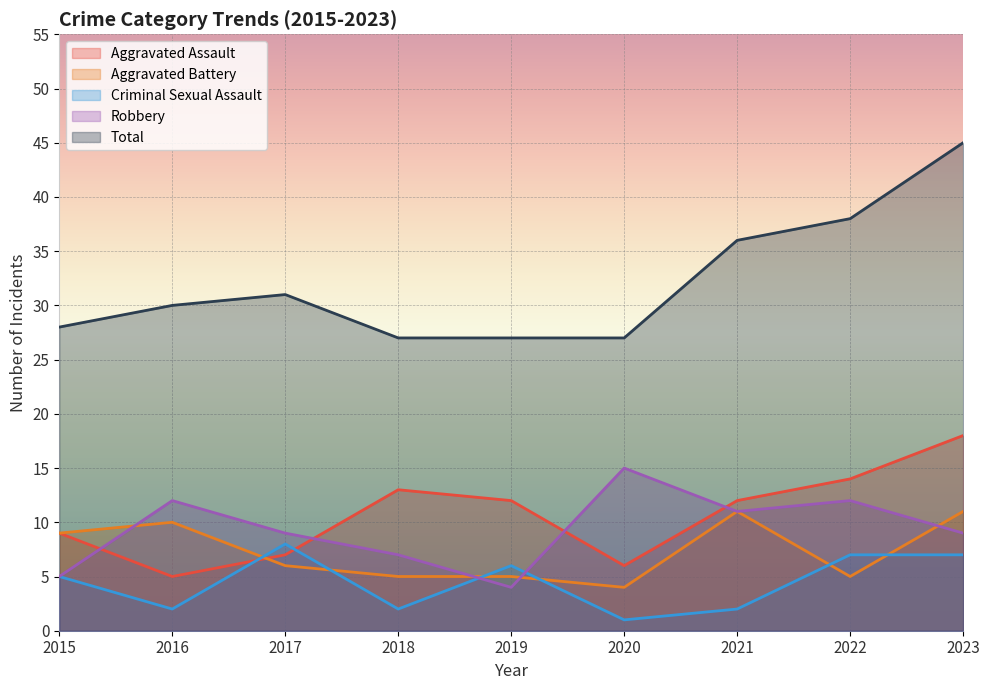

What is the sum of the Aggravated Assault values at 2020 and 2022?

20